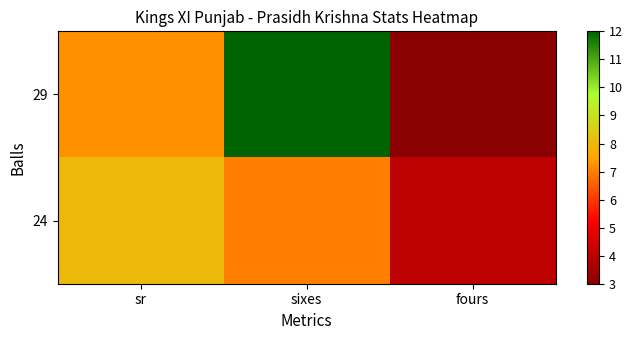

What is the spread (max minus min) of values at sixes?

5.0